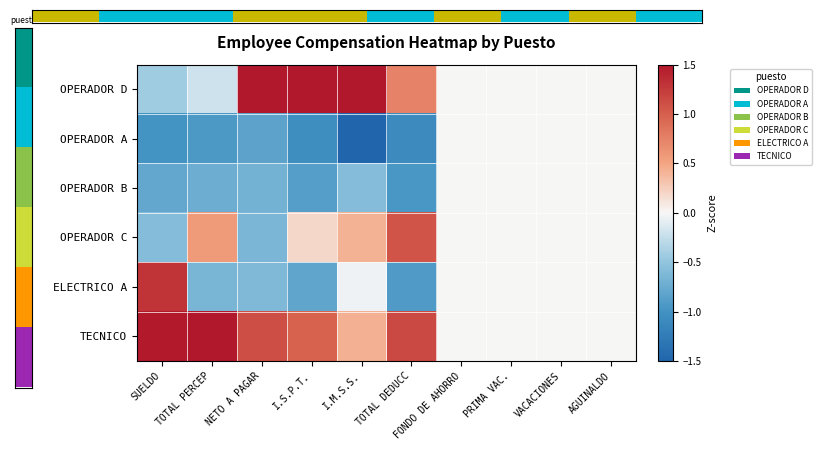

Reading left to right, list all the values displayed in this chart.

OPERADOR D: SUELDO=-0.4	TOTAL PERCEP=-0.2	NETO A PAGAR=1.7	I.S.P.T.=1.6	I.M.S.S.=1.5	TOTAL DEDUCC=0.7	FONDO DE AHORRO=0.0	PRIMA VAC.=0.0	VACACIONES=0.0	AGUINALDO=0.0
OPERADOR A: SUELDO=-1.0	TOTAL PERCEP=-0.9	NETO A PAGAR=-0.8	I.S.P.T.=-1.0	I.M.S.S.=-1.7	TOTAL DEDUCC=-1.1	FONDO DE AHORRO=0.0	PRIMA VAC.=0.0	VACACIONES=0.0	AGUINALDO=0.0
OPERADOR B: SUELDO=-0.8	TOTAL PERCEP=-0.7	NETO A PAGAR=-0.7	I.S.P.T.=-0.9	I.M.S.S.=-0.6	TOTAL DEDUCC=-1.0	FONDO DE AHORRO=0.0	PRIMA VAC.=0.0	VACACIONES=0.0	AGUINALDO=0.0
OPERADOR C: SUELDO=-0.6	TOTAL PERCEP=0.6	NETO A PAGAR=-0.6	I.S.P.T.=0.2	I.M.S.S.=0.4	TOTAL DEDUCC=1.1	FONDO DE AHORRO=0.0	PRIMA VAC.=0.0	VACACIONES=0.0	AGUINALDO=0.0
ELECTRICO A: SUELDO=1.3	TOTAL PERCEP=-0.7	NETO A PAGAR=-0.6	I.S.P.T.=-0.8	I.M.S.S.=-0.0	TOTAL DEDUCC=-0.9	FONDO DE AHORRO=0.0	PRIMA VAC.=0.0	VACACIONES=0.0	AGUINALDO=0.0
TECNICO: SUELDO=1.5	TOTAL PERCEP=2.0	NETO A PAGAR=1.1	I.S.P.T.=1.0	I.M.S.S.=0.4	TOTAL DEDUCC=1.2	FONDO DE AHORRO=0.0	PRIMA VAC.=0.0	VACACIONES=0.0	AGUINALDO=0.0